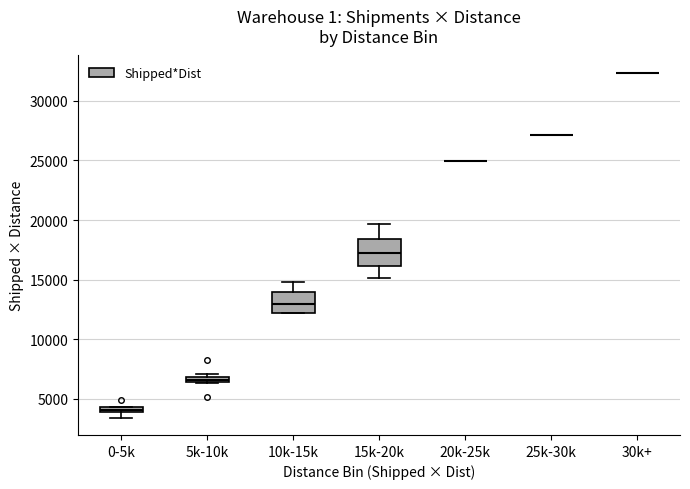

Where is the upper edge of the box for 0-5k on the y-axis? The values are not printed on the chart, so give them approximately, as read against the axis.

4500